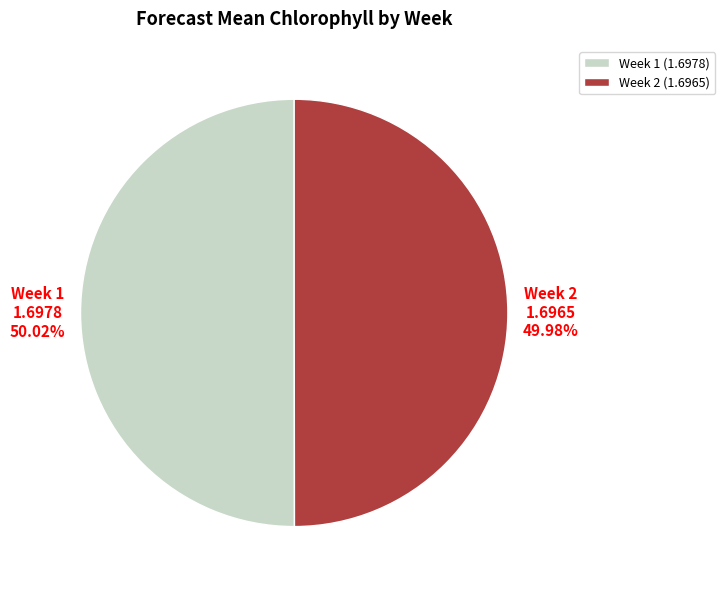

What is the ratio of the value at Week 2 (1.6965) to the value at Week 1 (1.6978)?

1.0